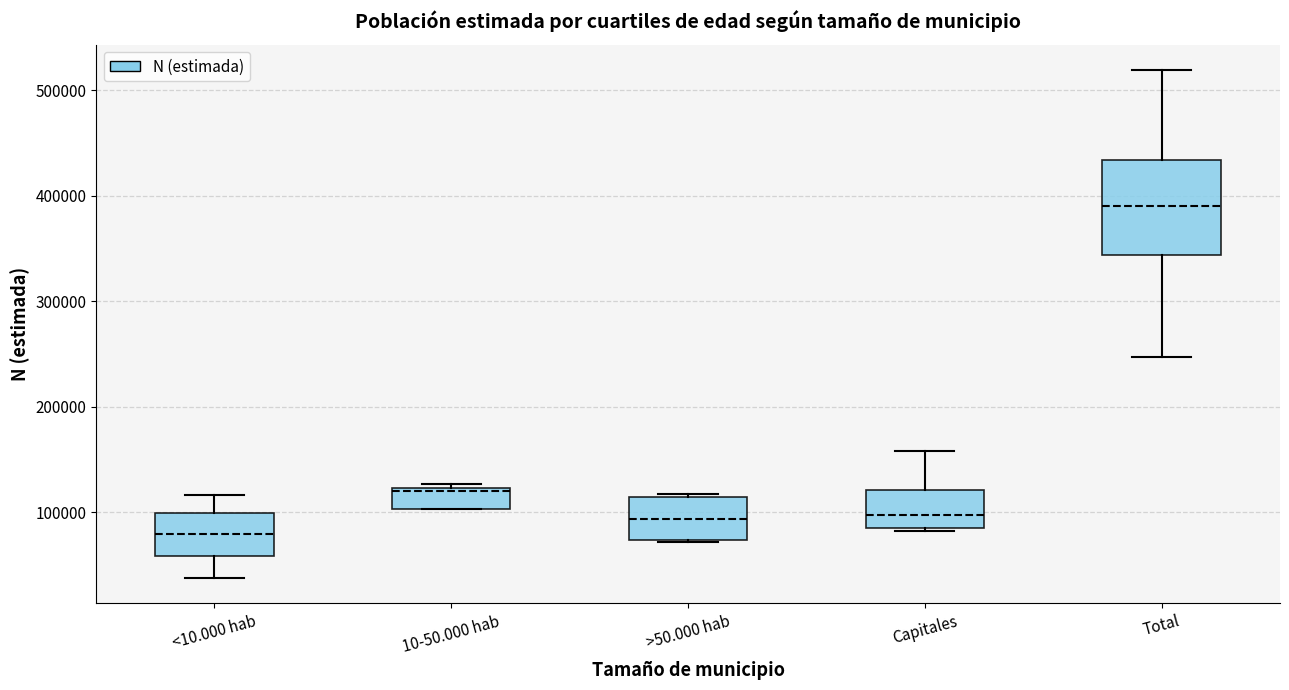

Reading left to right, read every box against the y-axis: the position of its median line, the range the box covers, and the ends of its whiskers. The values are not printed on the chart, so give them approximately, as read against the axis.

<10.000 hab: median 80000, box 60000 to 100000, whiskers 40000 to 120000
10-50.000 hab: median 120000, box 100000 to 120000, whiskers 100000 to 130000
>50.000 hab: median 90000, box 70000 to 110000, whiskers 70000 to 120000
Capitales: median 100000, box 90000 to 120000, whiskers 80000 to 160000
Total: median 390000, box 340000 to 430000, whiskers 250000 to 520000